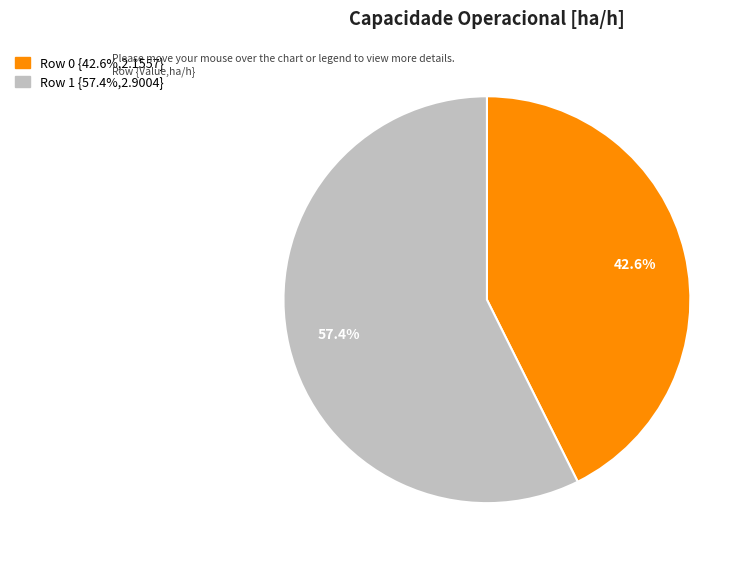

Rank the categories by value from lowest to highest.

Row 0, Row 1